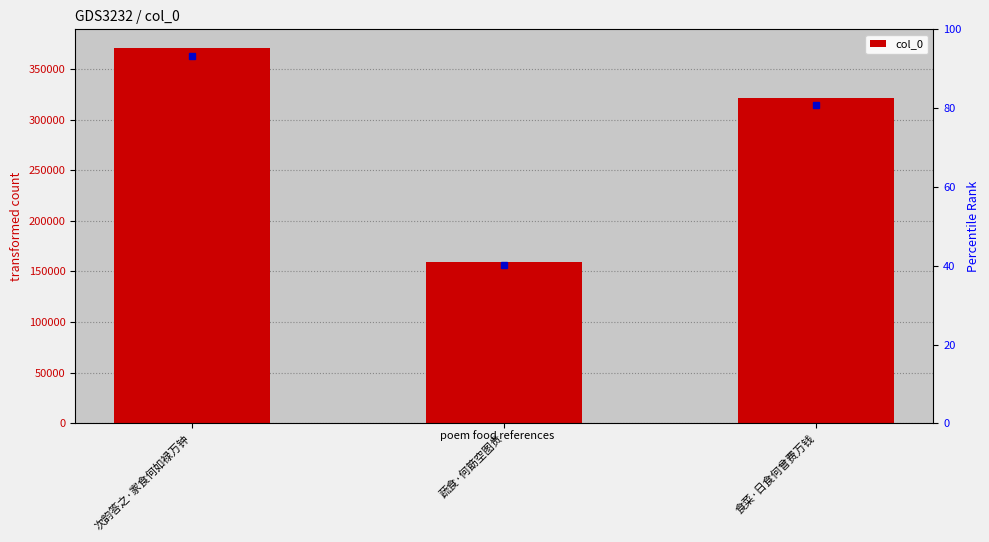

What is the maximum value shown in the chart?

370536